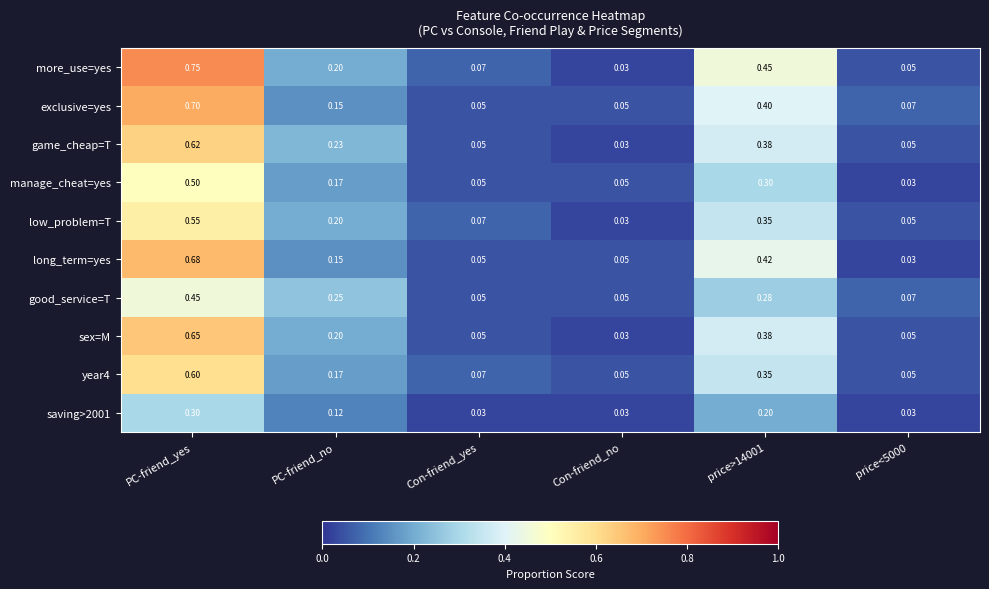

Which category has the highest value in the game_cheap=T series?

PC-friend_yes